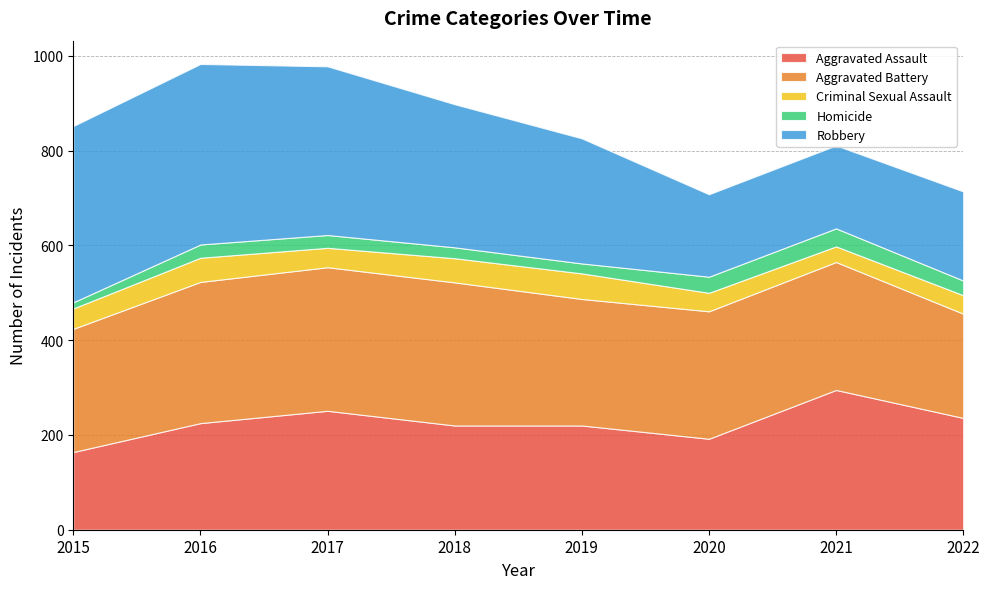

Reading right to left, what are all the values shown in this chart?

Aggravated Assault: 236	295	192	220	220	251	225	164
Aggravated Battery: 220	270	269	267	302	303	298	260
Criminal Sexual Assault: 39	33	39	54	51	41	51	43
Homicide: 31	38	34	21	23	27	28	13
Robbery: 188	175	174	264	302	356	381	372